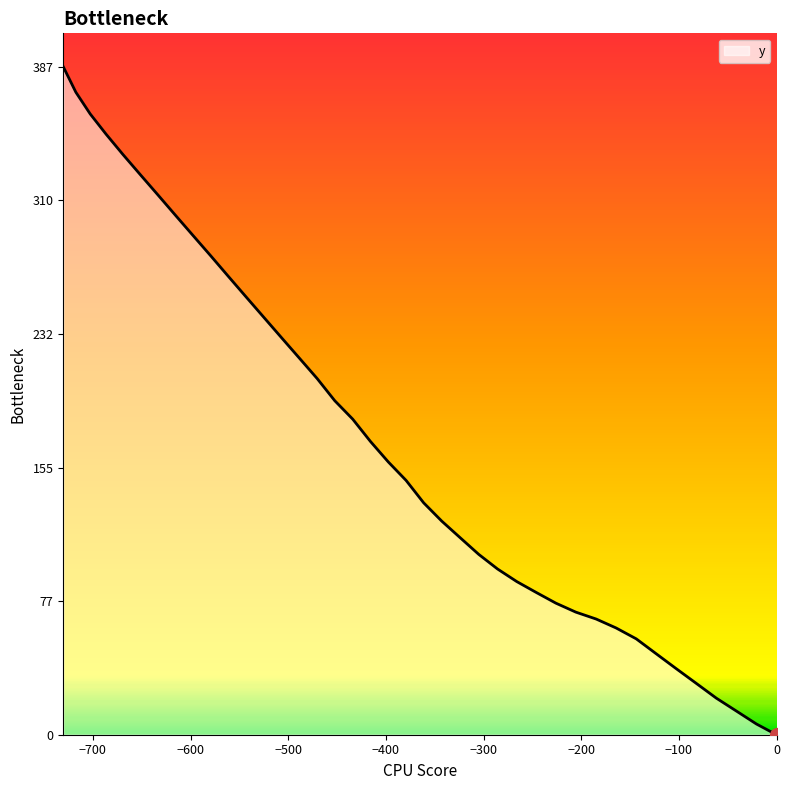

What is the greatest value displayed?

387.4